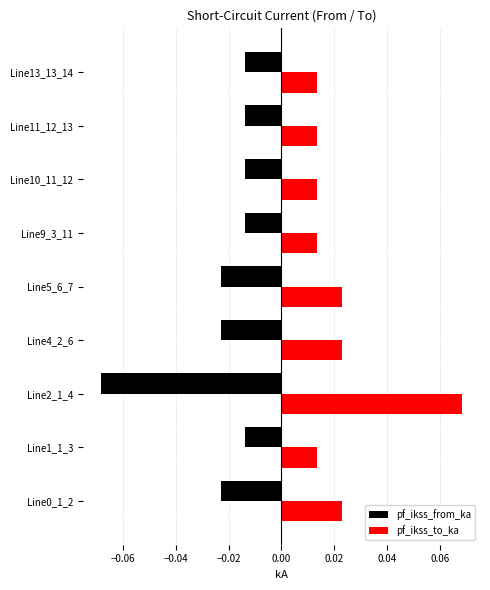

Rank the series by their average value, from highest to lowest.

pf_ikss_to_ka, pf_ikss_from_ka